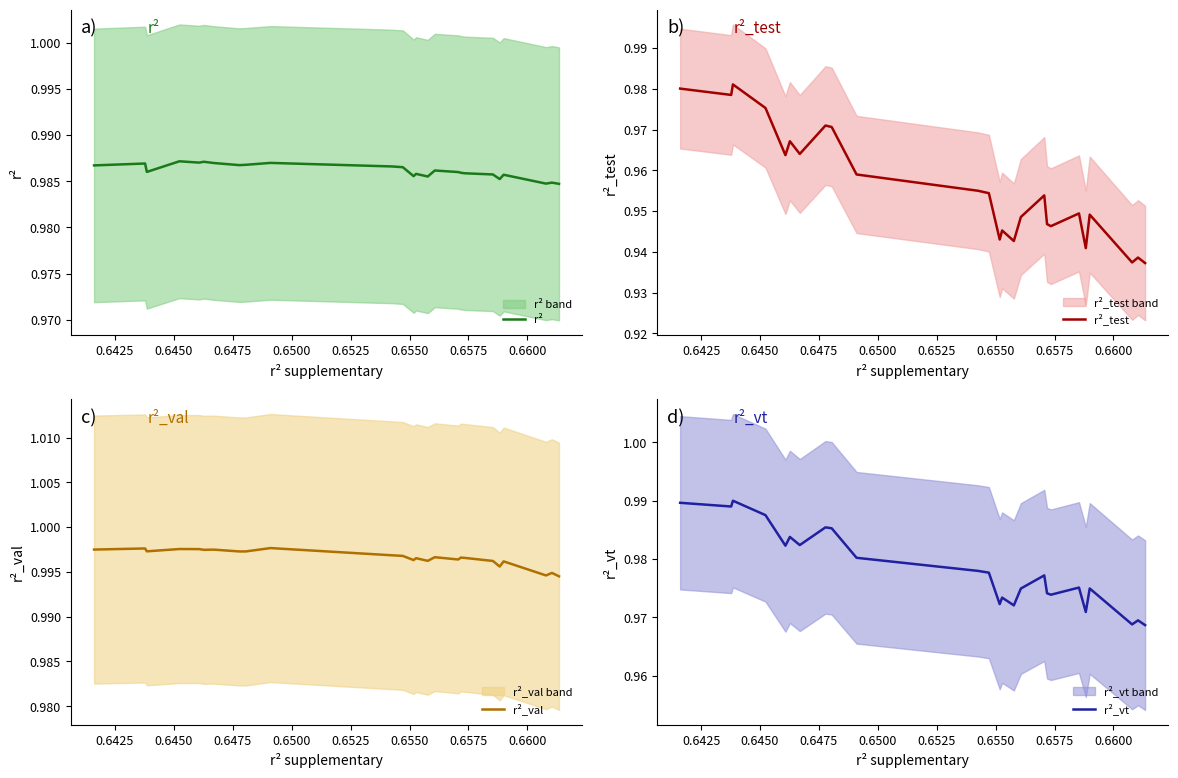

True or false: r²_val and r²_test cross at least once.

False